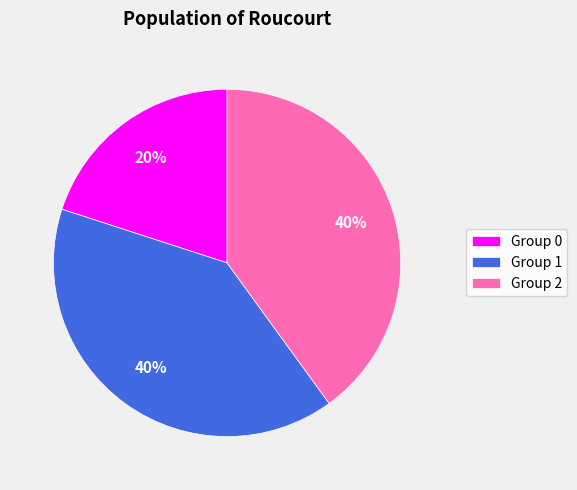

To the nearest percent, what percentage of the pie is Group 2?

40%